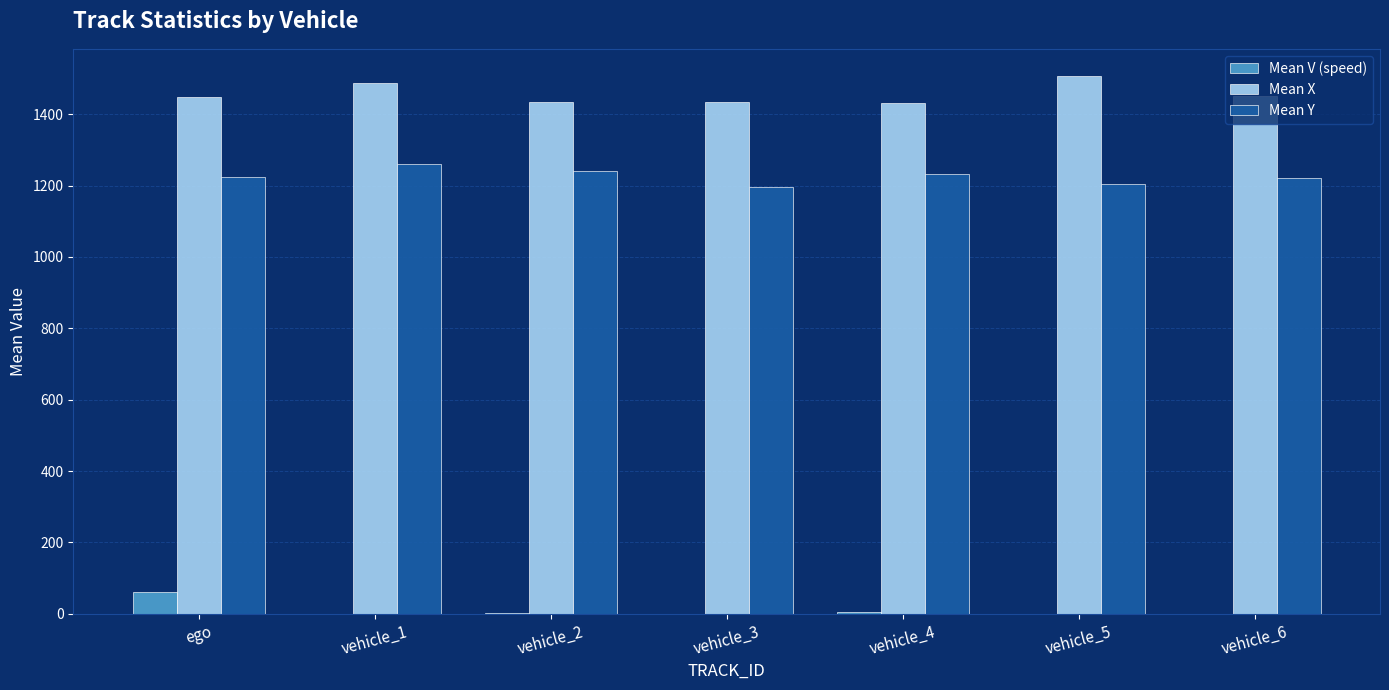

The Mean X series shows 405.9 at ego. True or false?

False